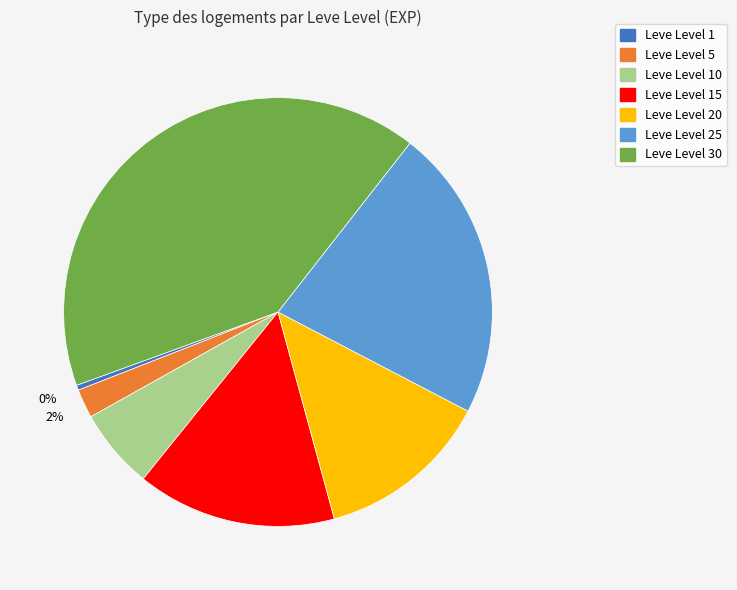

Is there any slice that represents more than half of the pie?

No